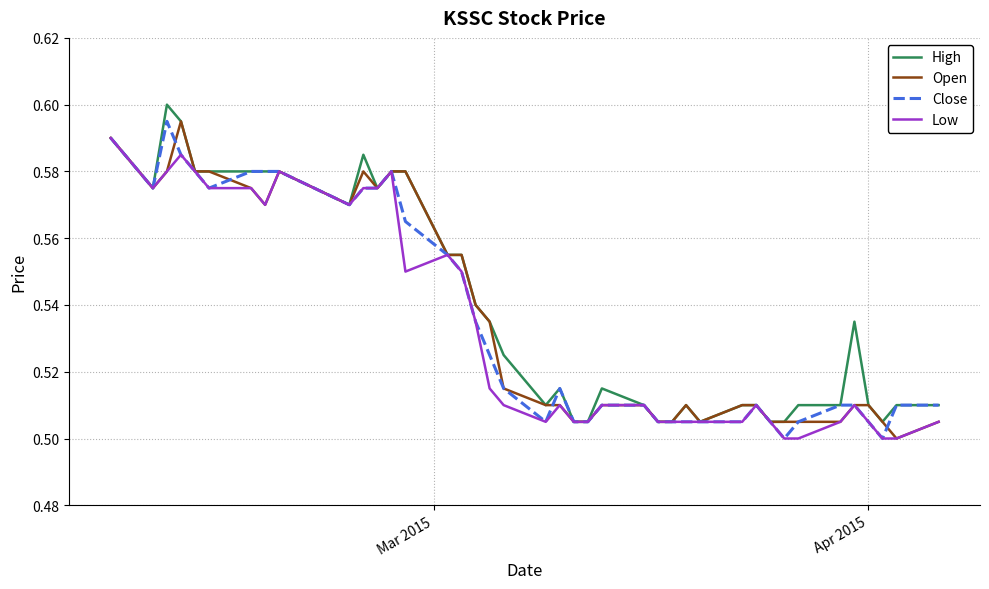

List the series in order of their peak value, lowest first.

Low, Open, Close, High